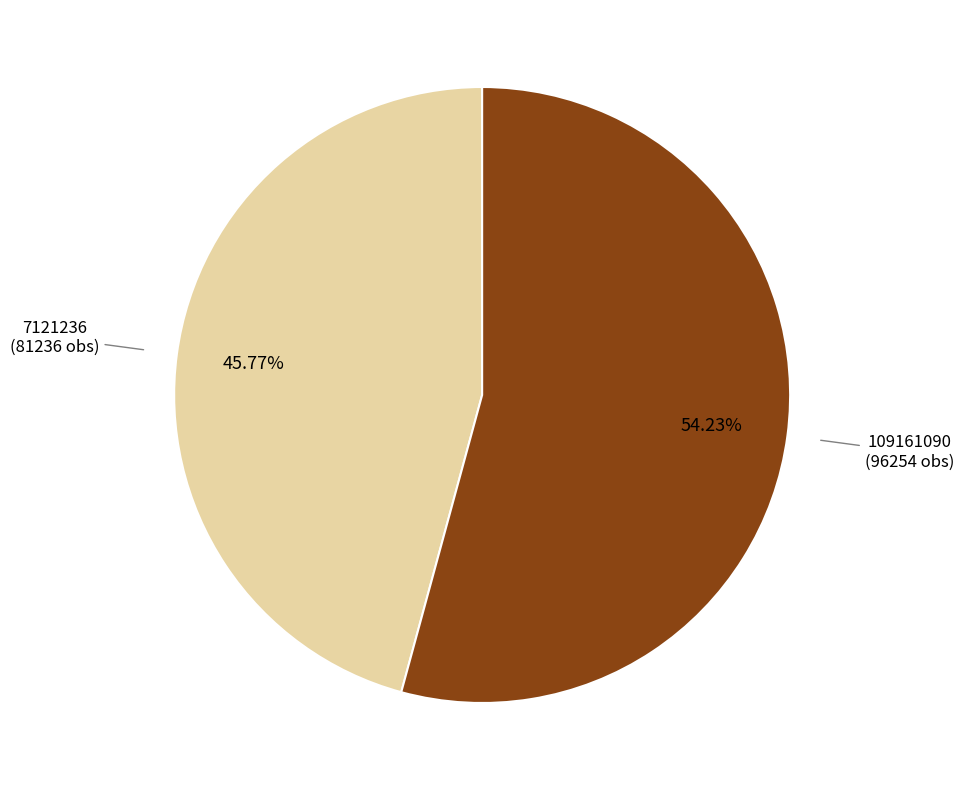

Is there any slice that represents more than half of the pie?

Yes